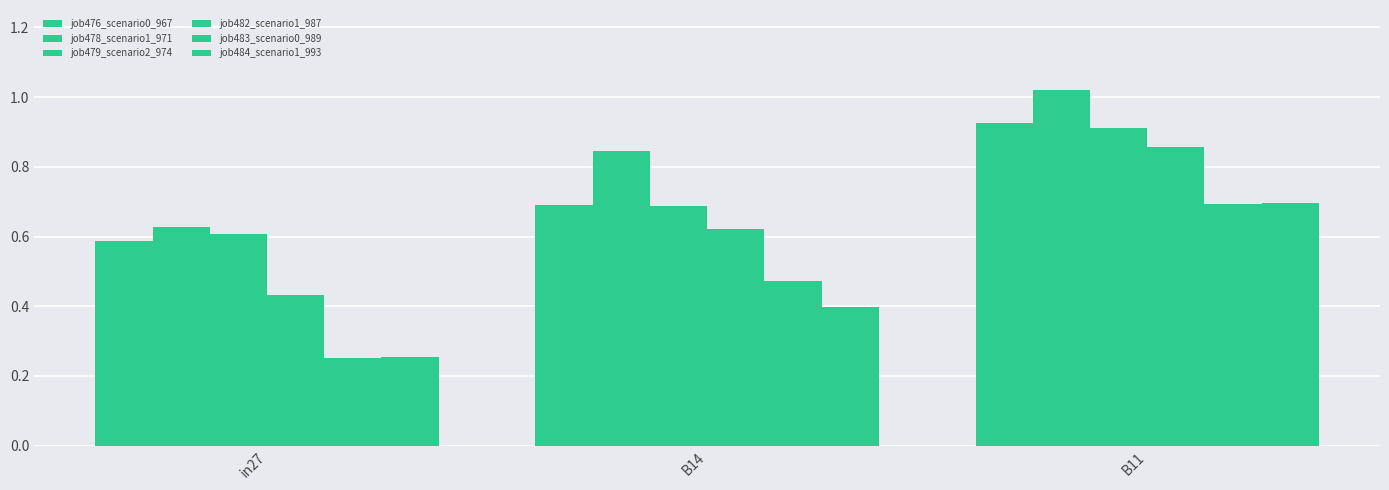

How many series are shown in this chart?

6